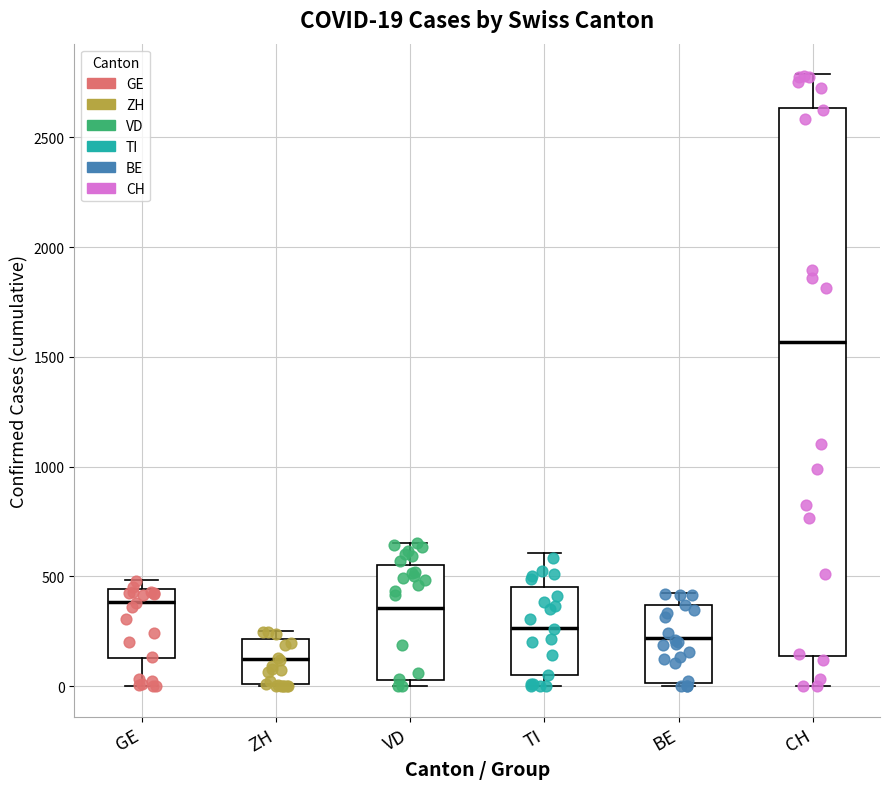

Which box is the tallest, from its lower edge to its upper edge?

CH